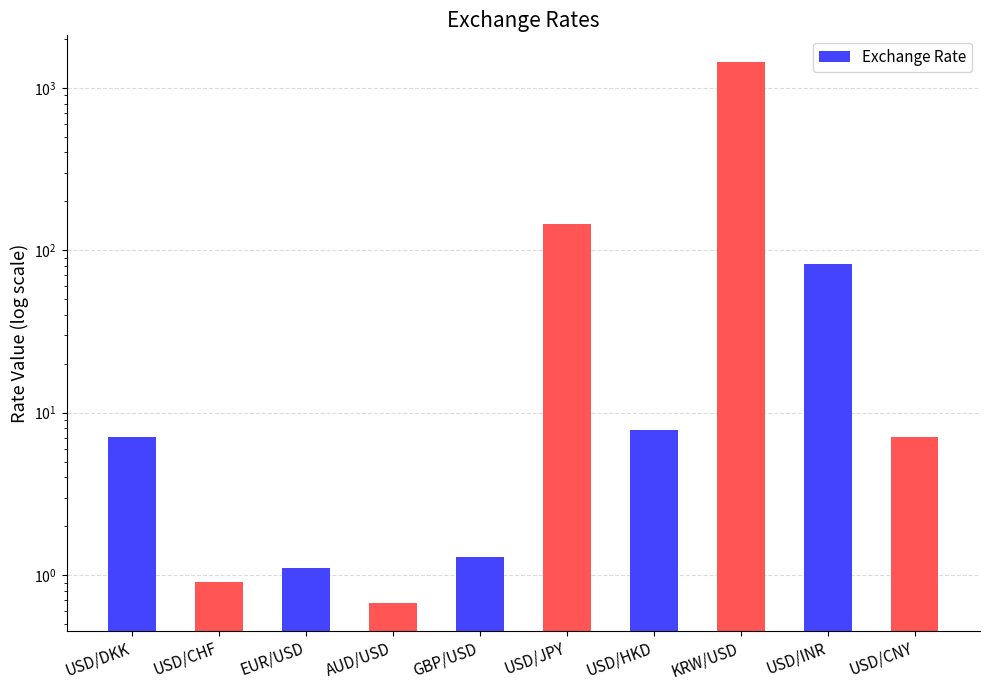

How many bars are there in total?

10